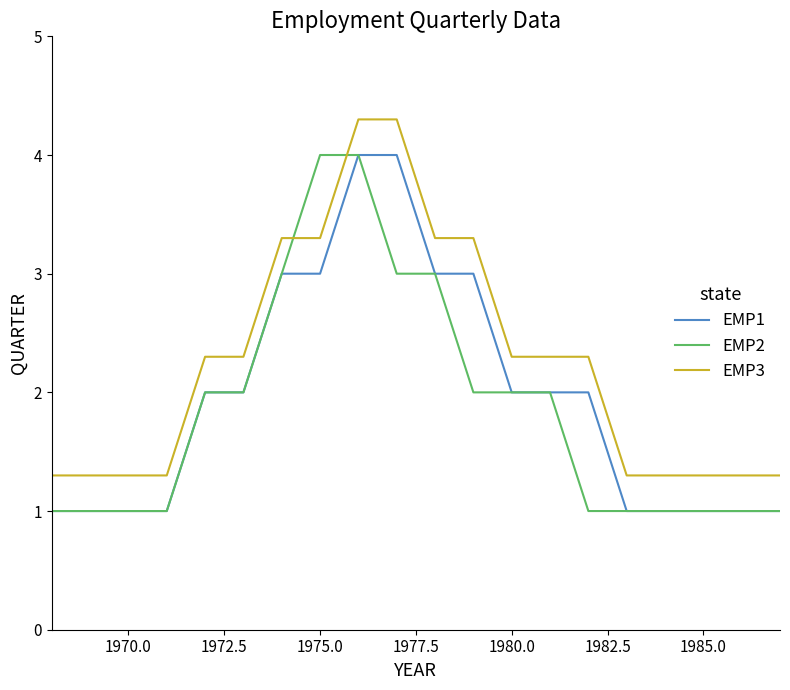

What is the highest value of the EMP3 series?

4.3